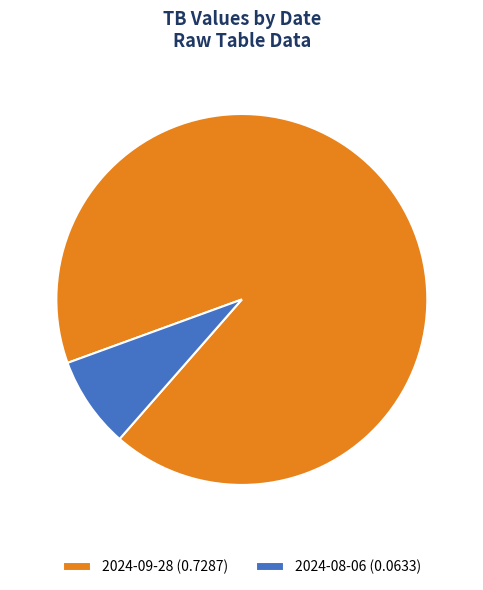

To the nearest percent, what percentage of the pie is 2024-08-06?

8%